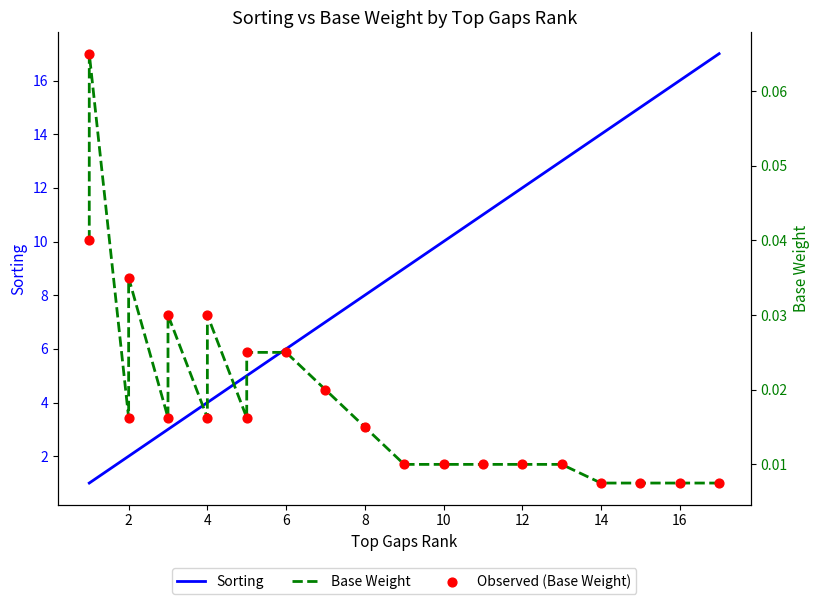

Which series reaches the maximum Y coordinate?

Sorting